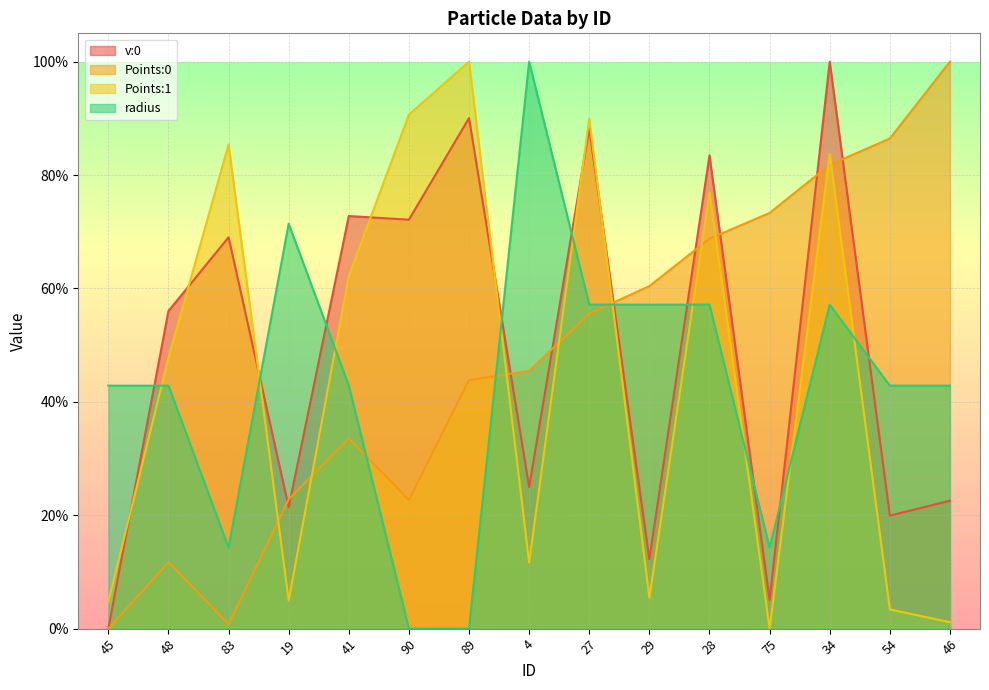

Reading left to right, list all the values displayed in this chart.

v:0: 45=0.0	48=56.0	83=69.0	19=21.4	41=72.8	90=72.1	89=90.1	4=25.0	27=88.2	29=12.3	28=83.5	75=5.1	34=100.0	54=19.9	46=22.6
Points:0: 45=0.0	48=11.7	83=0.8	19=22.8	41=33.6	90=22.7	89=43.8	4=45.5	27=55.6	29=60.4	28=68.8	75=73.3	34=81.8	54=86.4	46=100.0
Points:1: 45=4.7	48=47.8	83=85.4	19=5.0	41=62.2	90=90.7	89=100.0	4=11.6	27=89.9	29=5.4	28=76.9	75=0.0	34=83.8	54=3.4	46=1.1
radius: 45=42.9	48=42.9	83=14.3	19=71.4	41=42.9	90=0.0	89=0.0	4=100.0	27=57.1	29=57.1	28=57.1	75=14.3	34=57.1	54=42.9	46=42.9